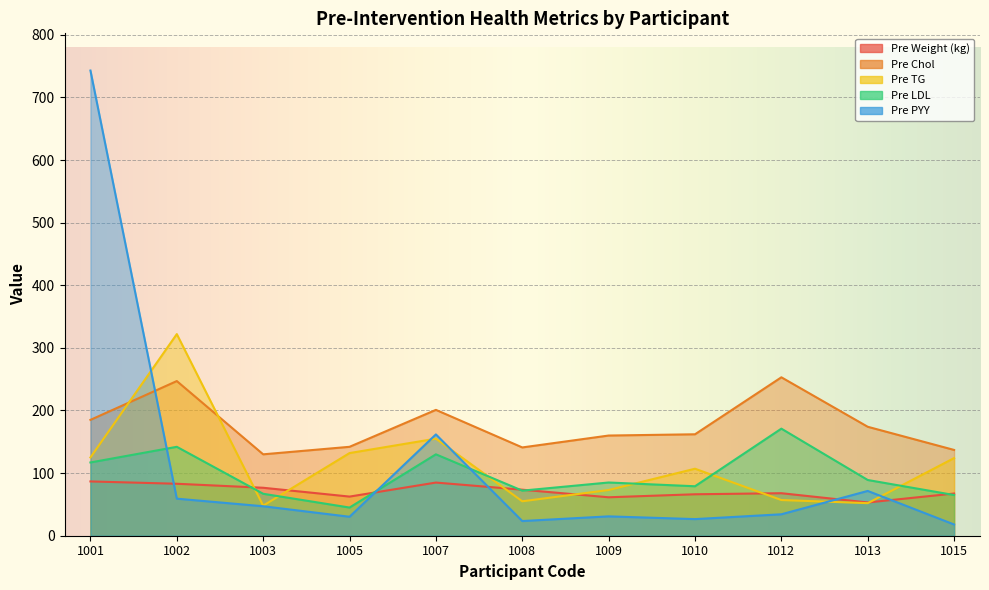

What are all the series names shown in the legend?

Pre Weight (kg), Pre Chol, Pre TG, Pre LDL, Pre PYY